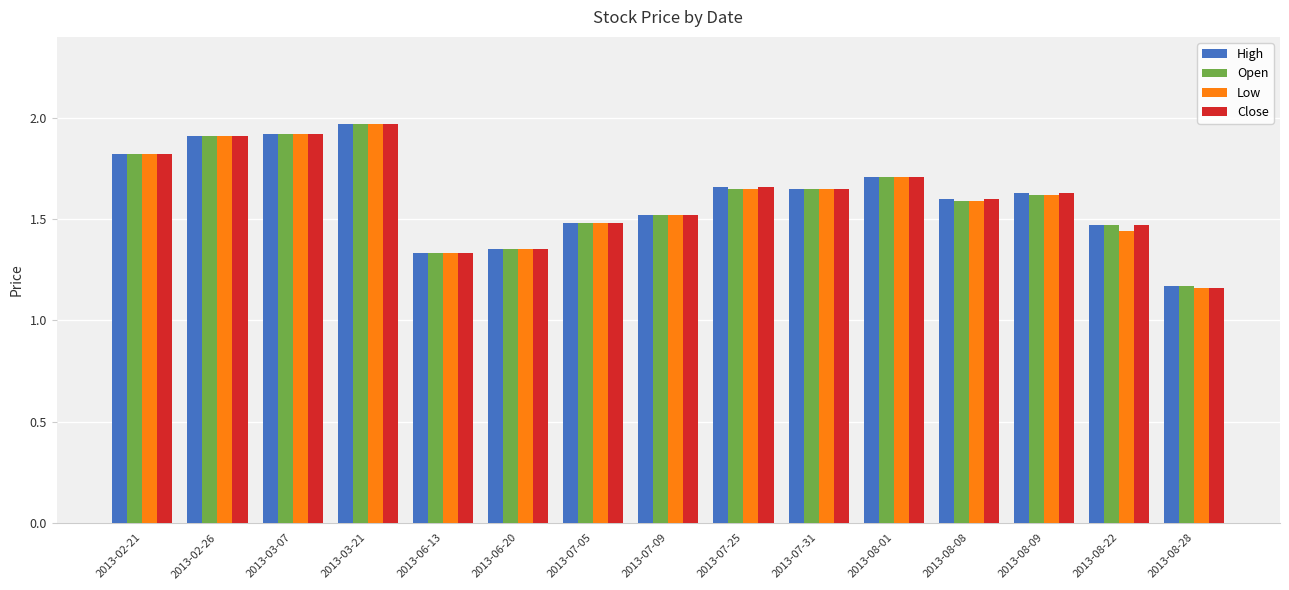

The value of Open at 2013-02-21 is 1.8. True or false?

True